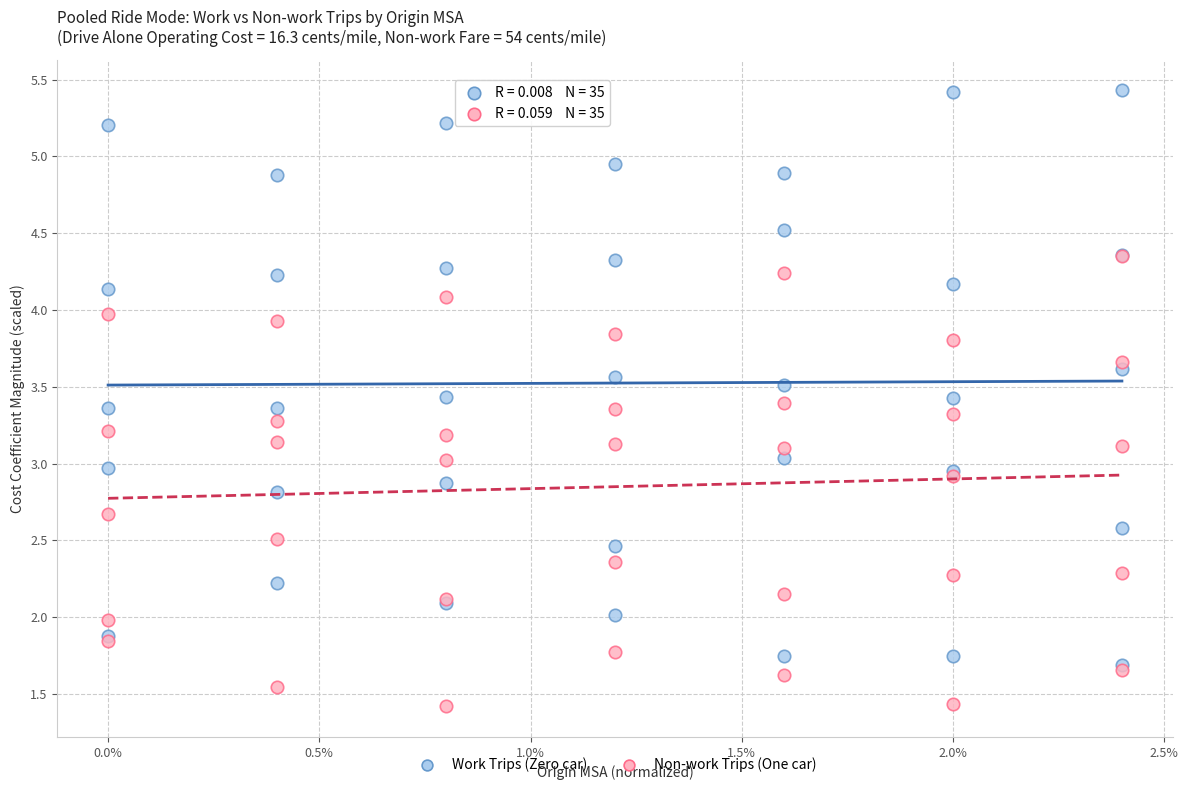

What are all the series names shown in the legend?

Work Trips (Zero car), Non-work Trips (One car)